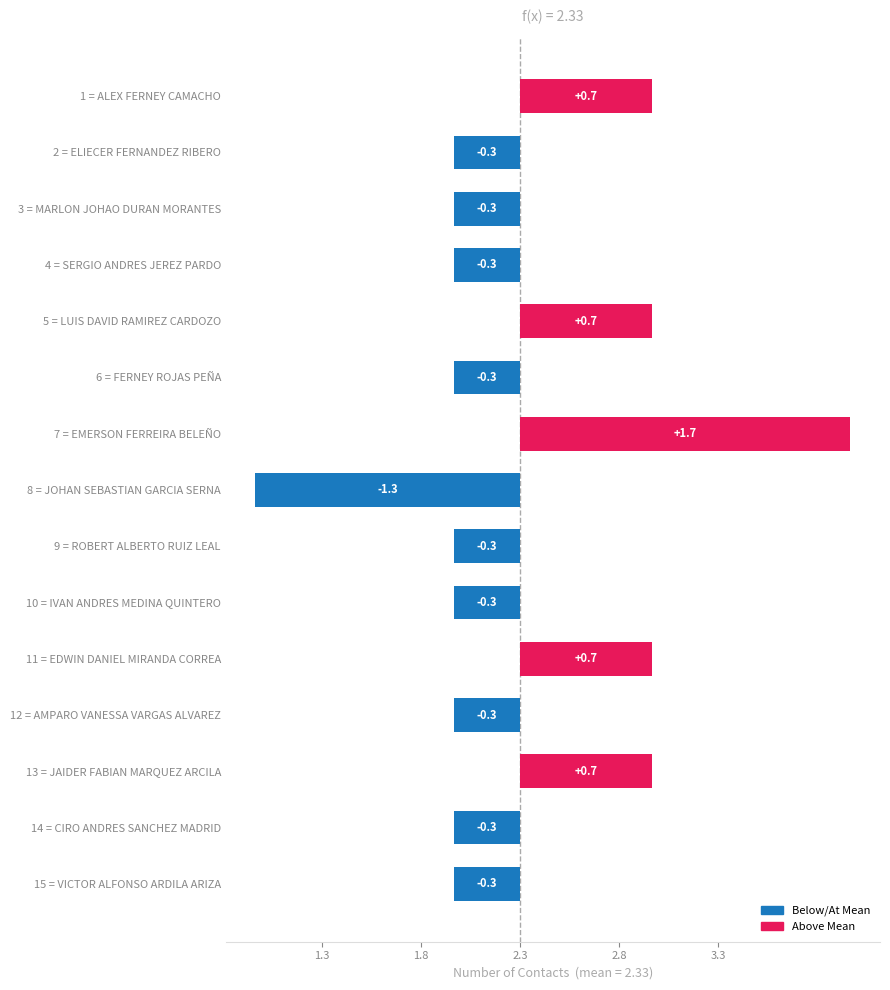

How many values are above zero?

5